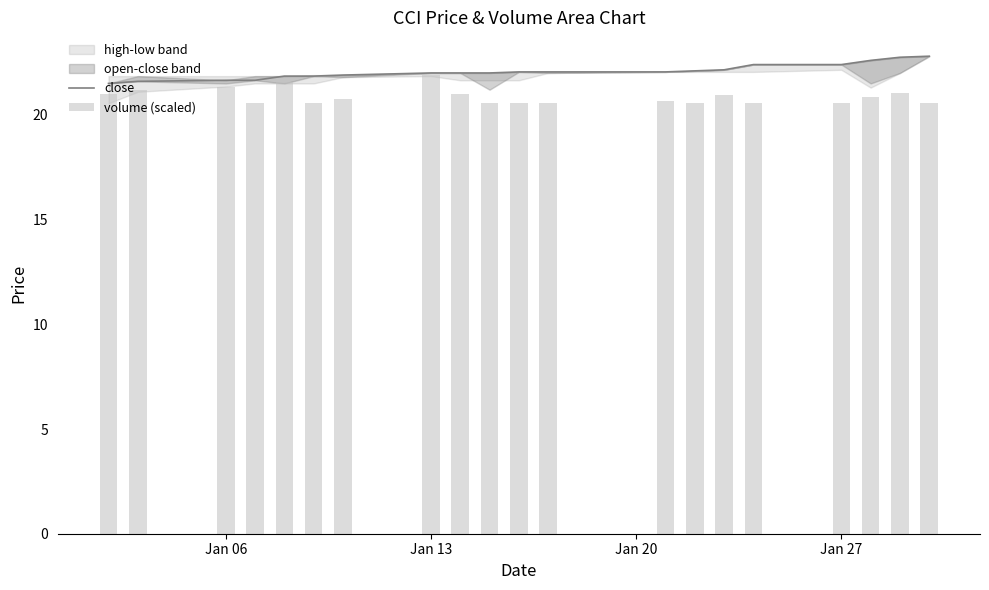

Which series has the widest spread of values?

volume (scaled)